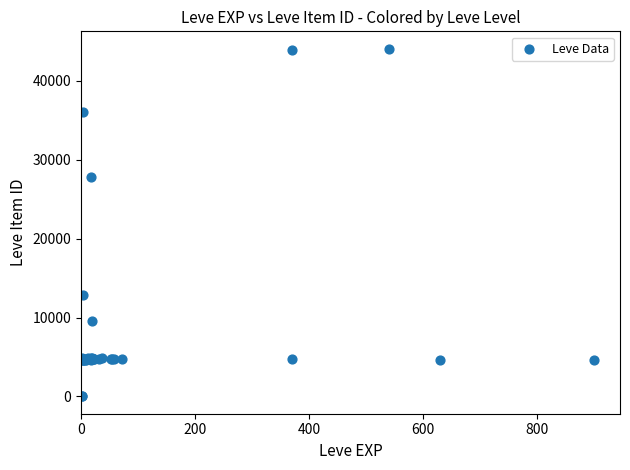

What Y value in the scatter plot is closest to 22048?

27884